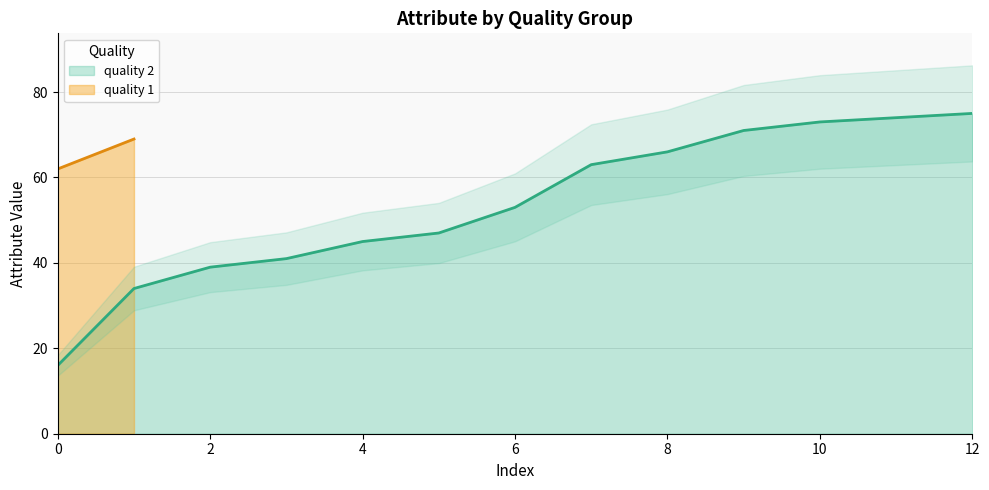

Where does the data first go above 53?

7